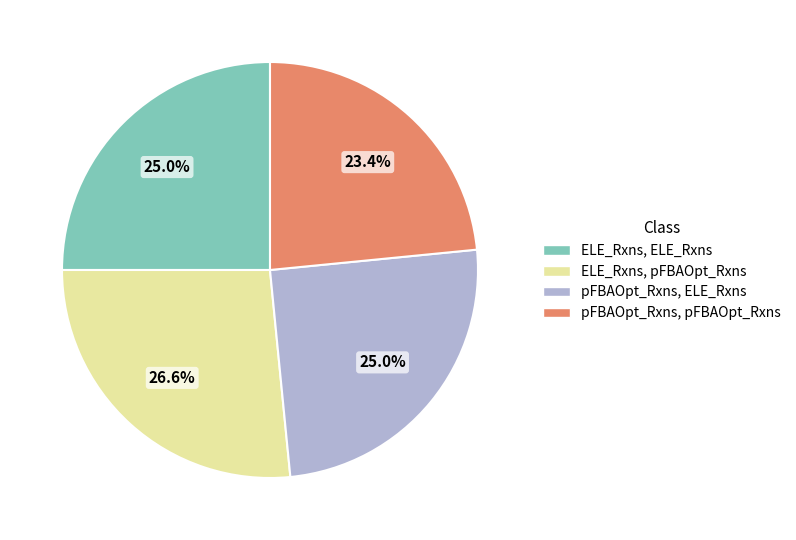

Does any single category account for the majority?

No